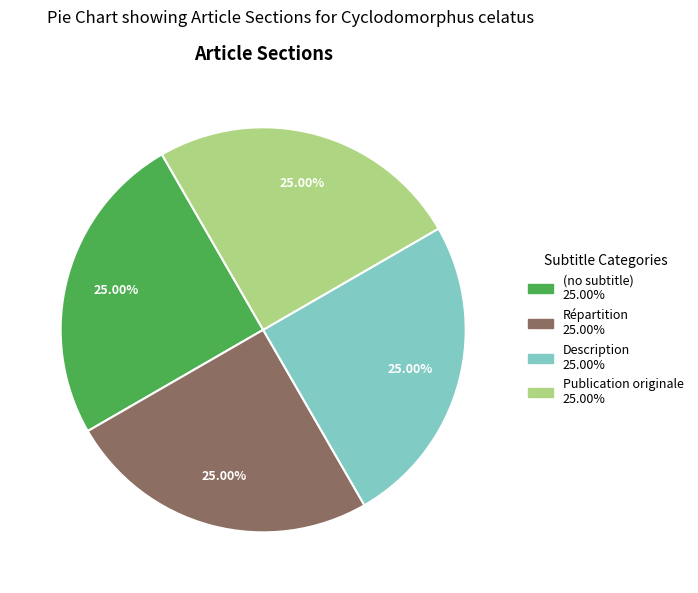

To the nearest percent, what is the difference between the Publication originale and (no subtitle) slice percentages?

0%